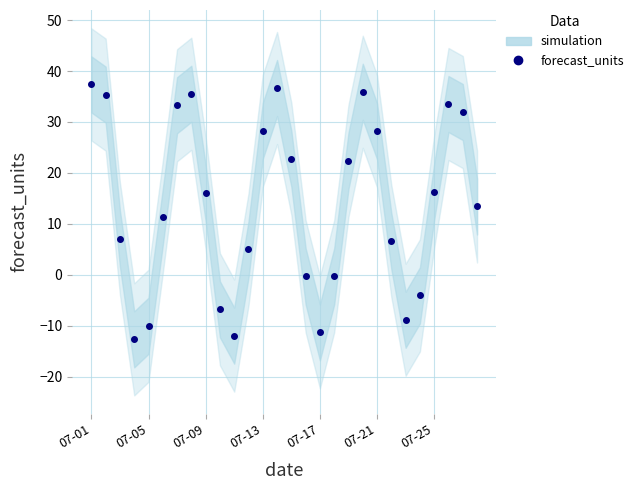

How many data points are less than 16?

14